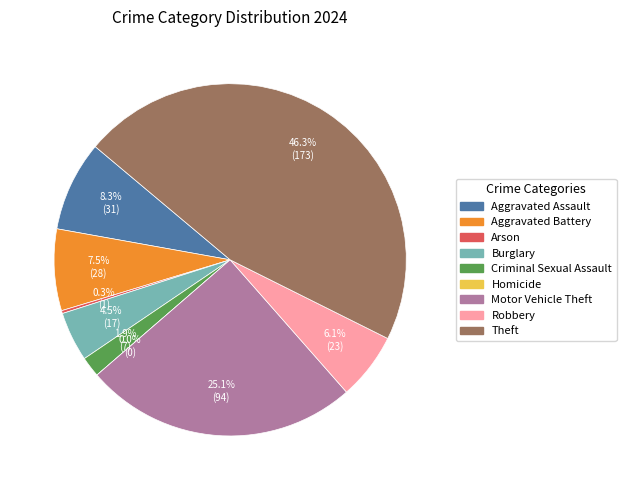

What percentage is the Aggravated Battery slice, to the nearest percent?

7%